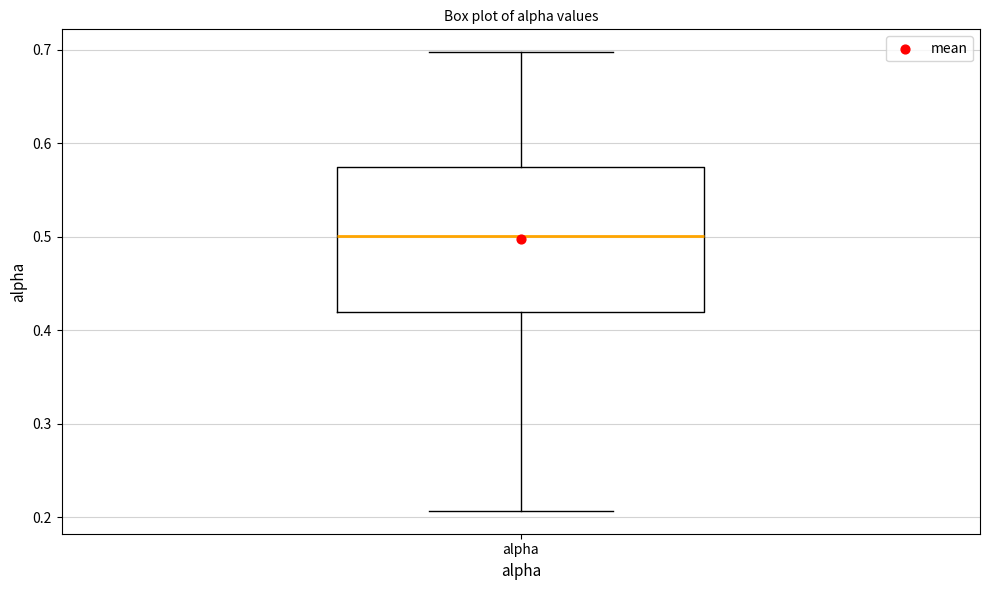

Read this box plot against the y-axis: the position of the median line, the range covered by the box, and the ends of both whiskers. The values are not printed on the chart, so give them approximately, as read against the axis.

median 0.50, box 0.42 to 0.57, whiskers 0.21 to 0.70